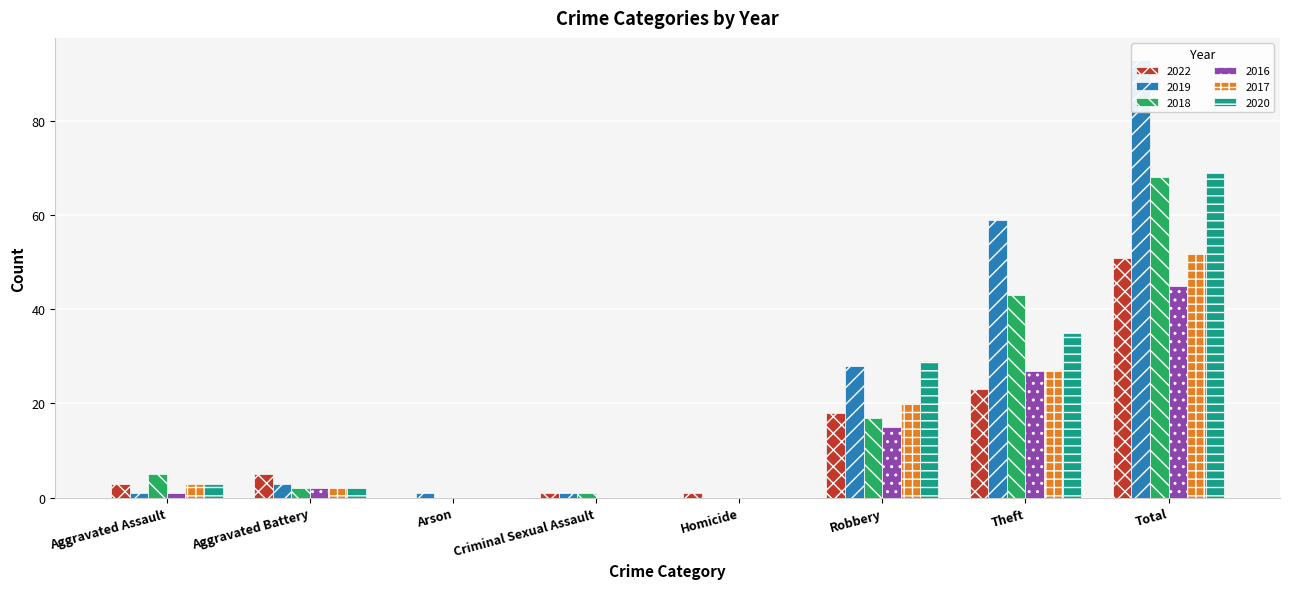

What is the label of the 6th bar from the left?

Robbery